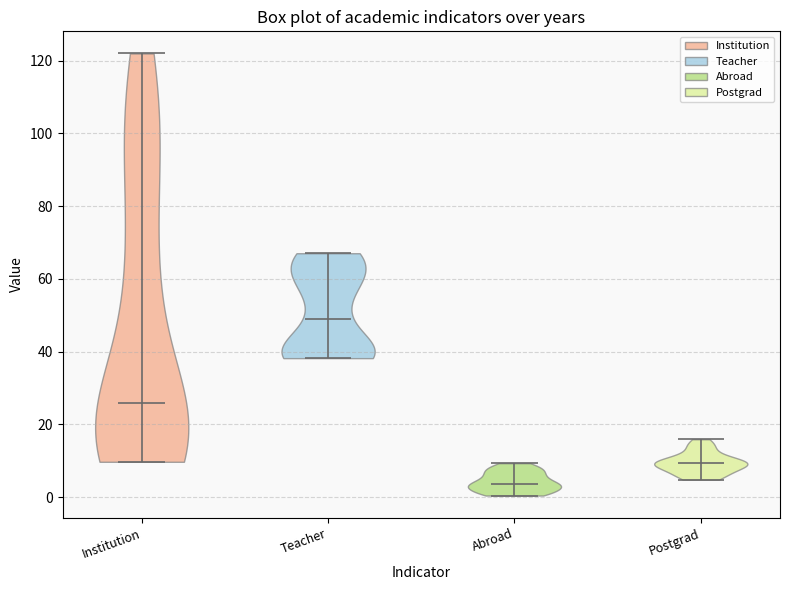

Reading left to right, read every violin against the y-axis: where its median line is, and the lowest and highest points it reaches. The values are not printed on the chart, so give them approximately, as read against the axis.

Institution: median line 26, lowest point 10, highest point 122
Teacher: median line 50, lowest point 38, highest point 68
Abroad: median line 4, lowest point 0, highest point 10
Postgrad: median line 10, lowest point 4, highest point 16